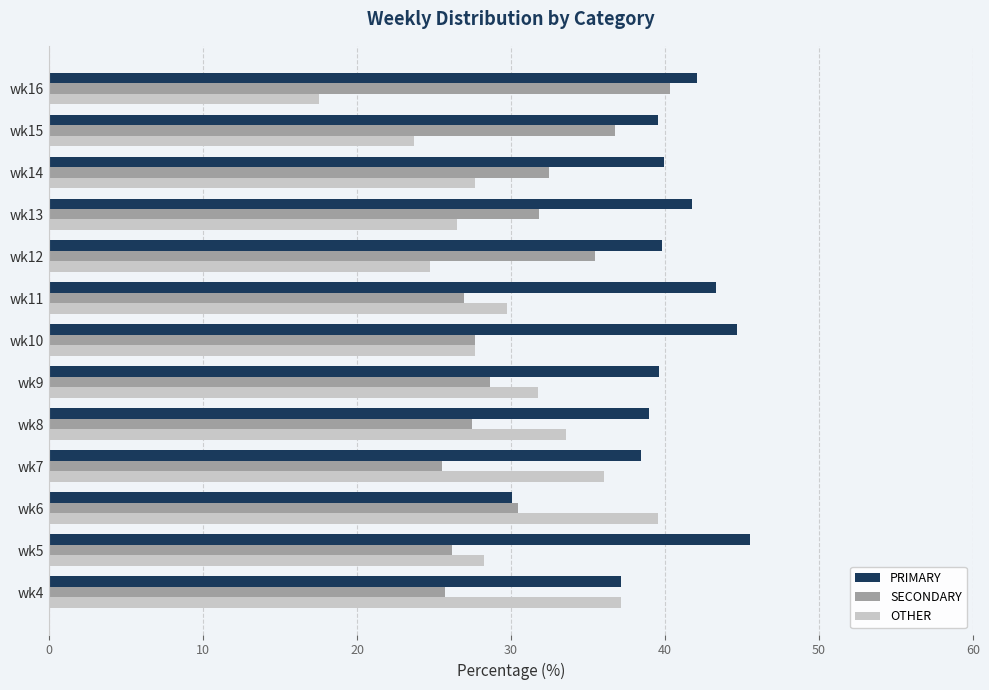

Rank the series at wk11 from highest to lowest value.

PRIMARY, OTHER, SECONDARY